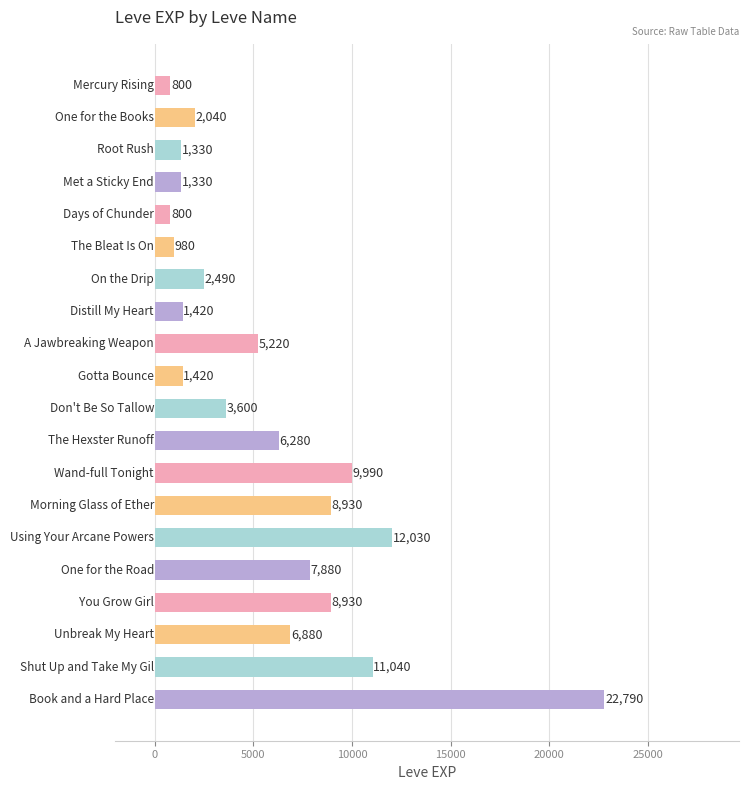

Reading bottom to top, list all the values displayed in this chart.

22790	11040	6880	8930	7880	12030	8930	9990	6280	3600	1420	5220	1420	2490	980	800	1330	1330	2040	800